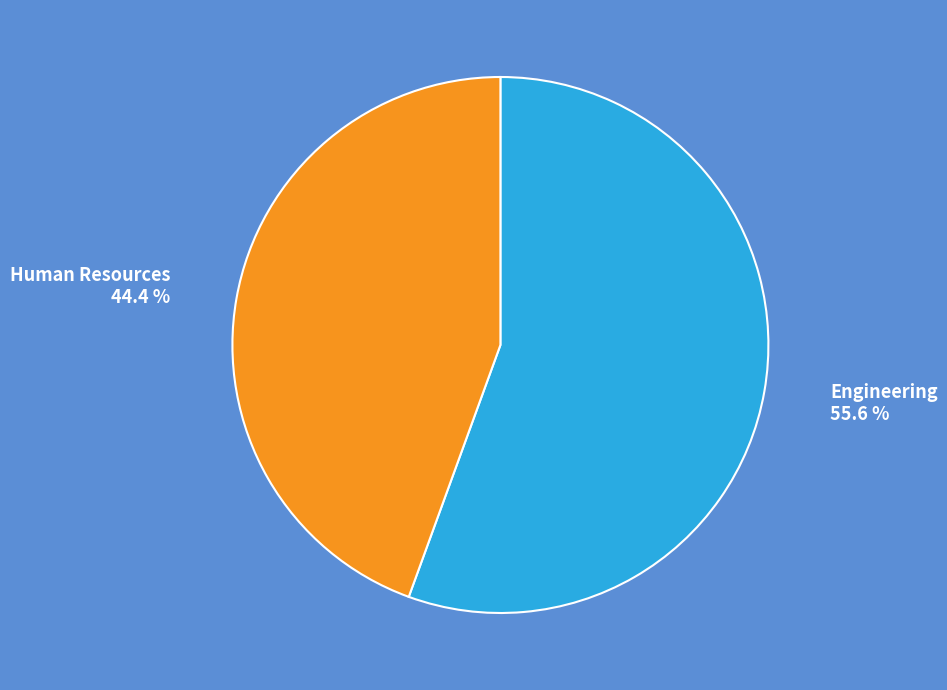

To the nearest percent, what is the difference between the Human Resources and Engineering slice percentages?

11%